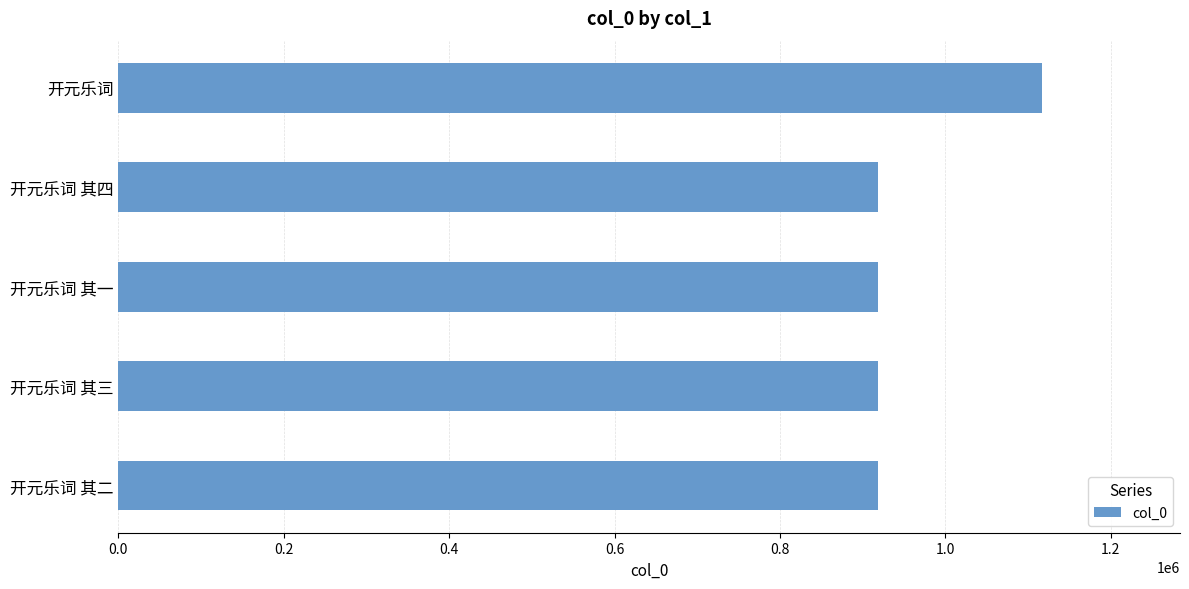

How many data points are less than 918822?

2